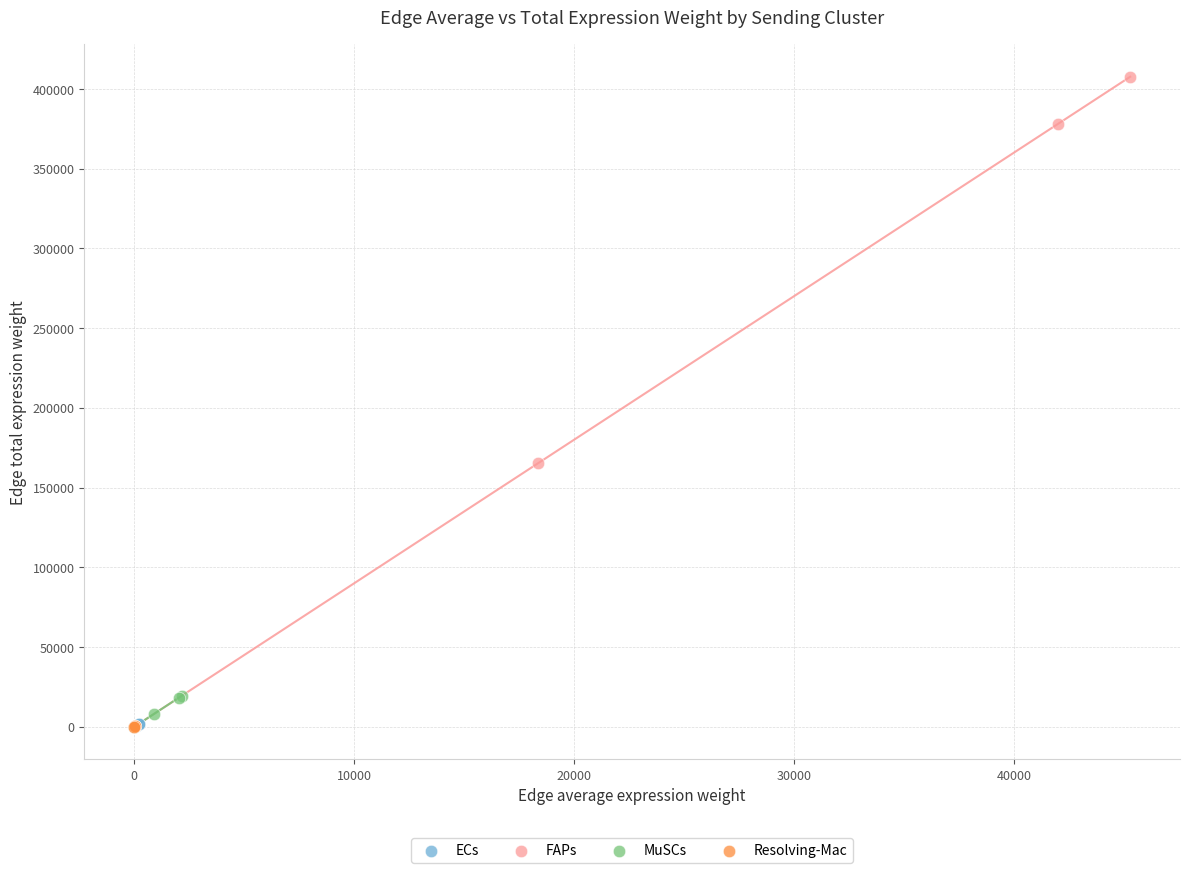

Which series has the widest spread of Y values?

FAPs